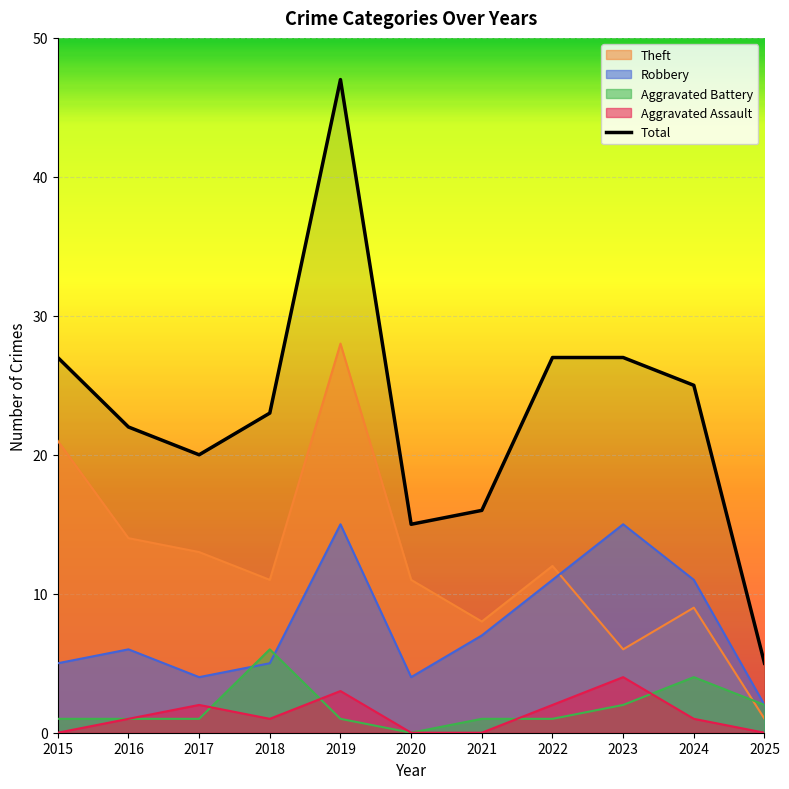

How many data points are less than 23?

5